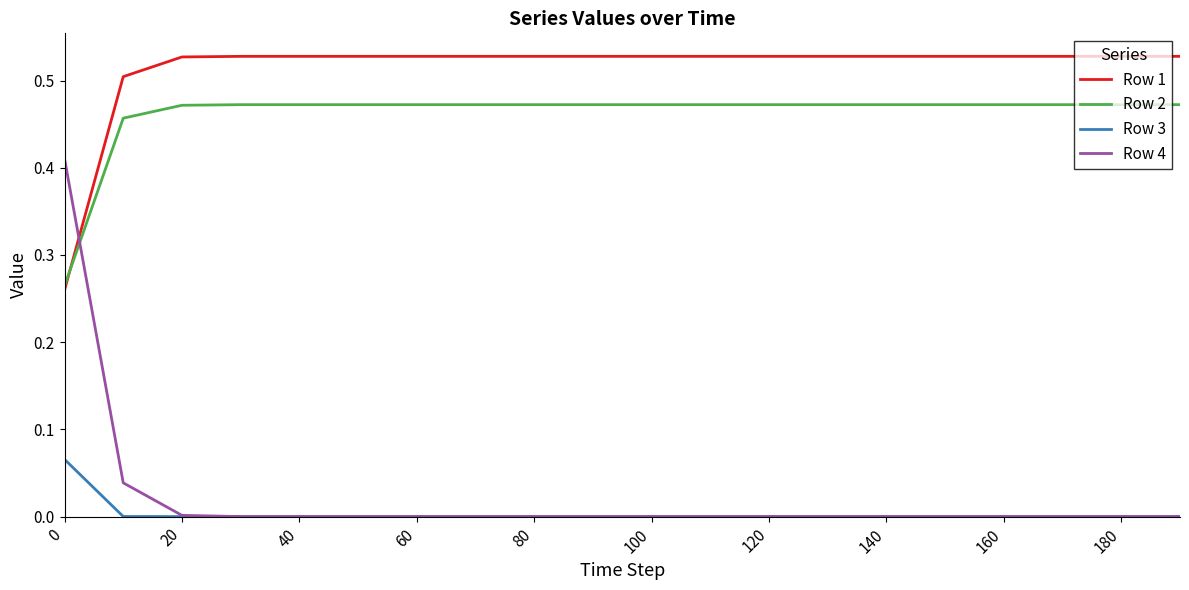

Which series has the largest range (max minus min)?

Row 4